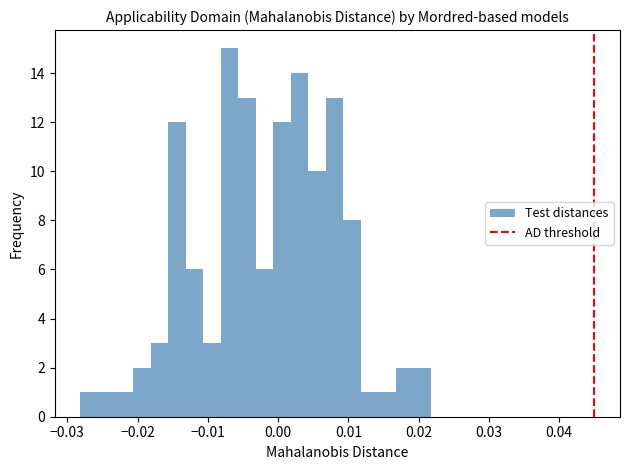

Read against the x-axis, roughly where is the centre of the tallest bar?

-0.007